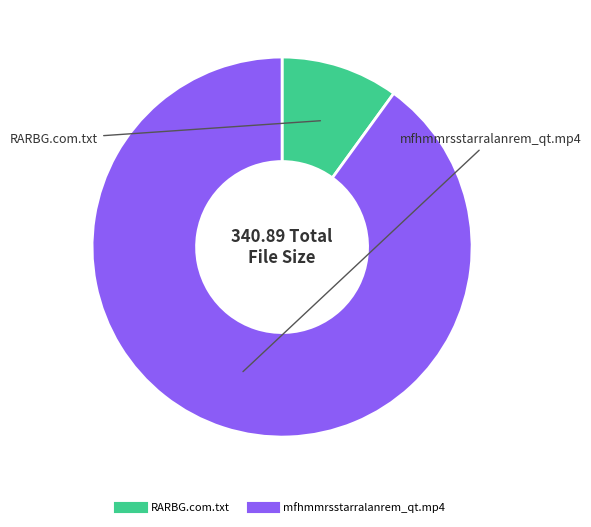

Rank the categories by value from lowest to highest.

RARBG.com.txt, mfhmmrsstarralanrem_qt.mp4